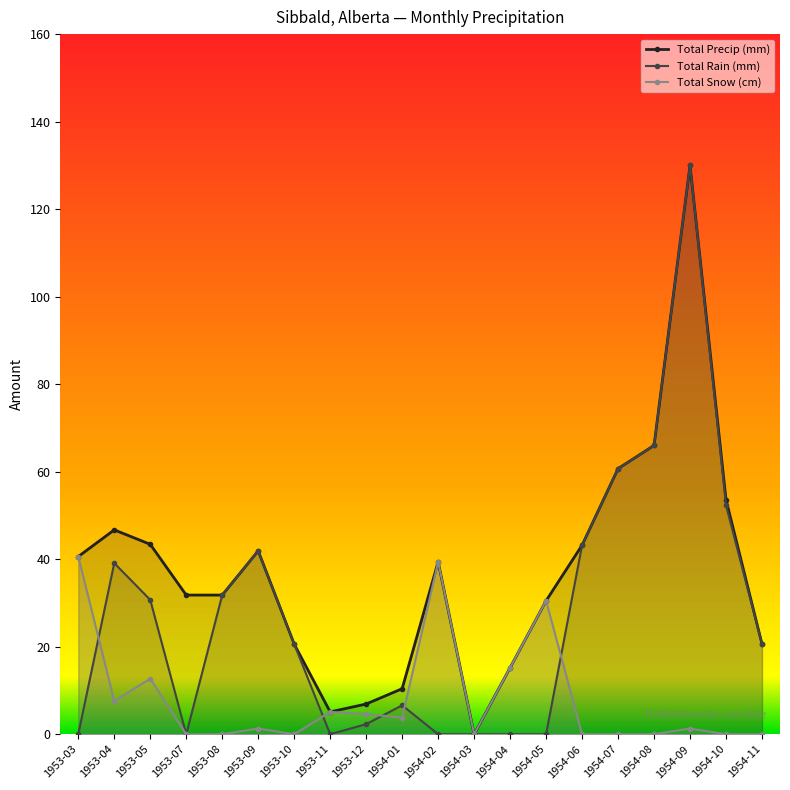

Which series has the widest spread of values?

Total Rain (mm)